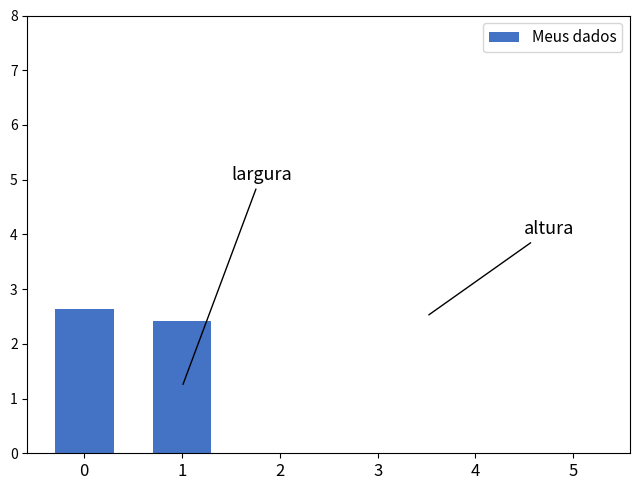

What is the sum of all values?

5.1